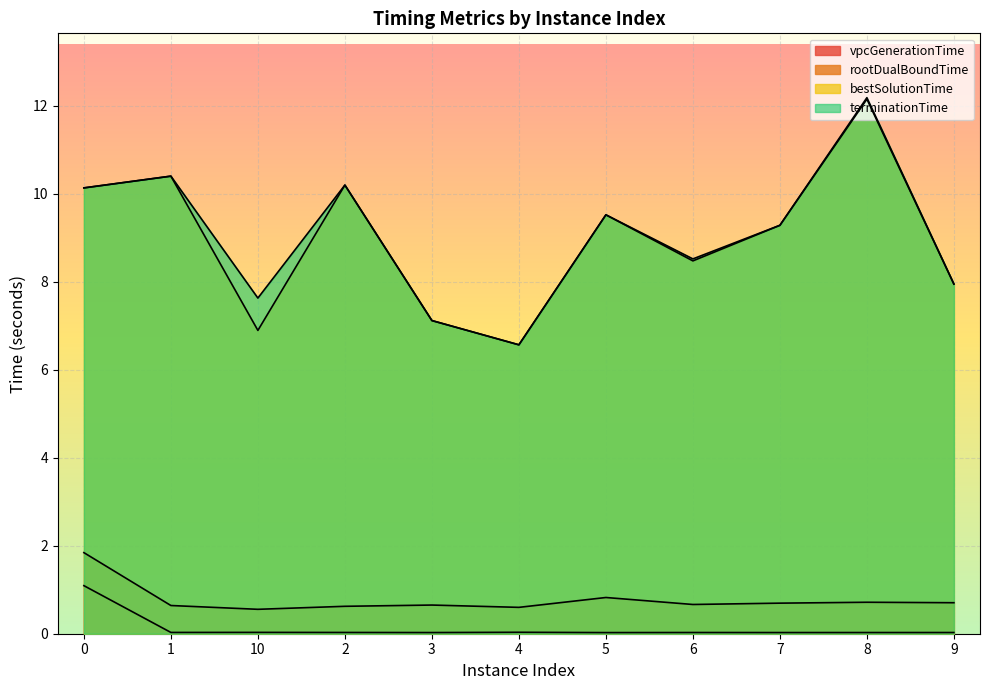

What is the value of the terminationTime point at the 6th from the left?

6.6